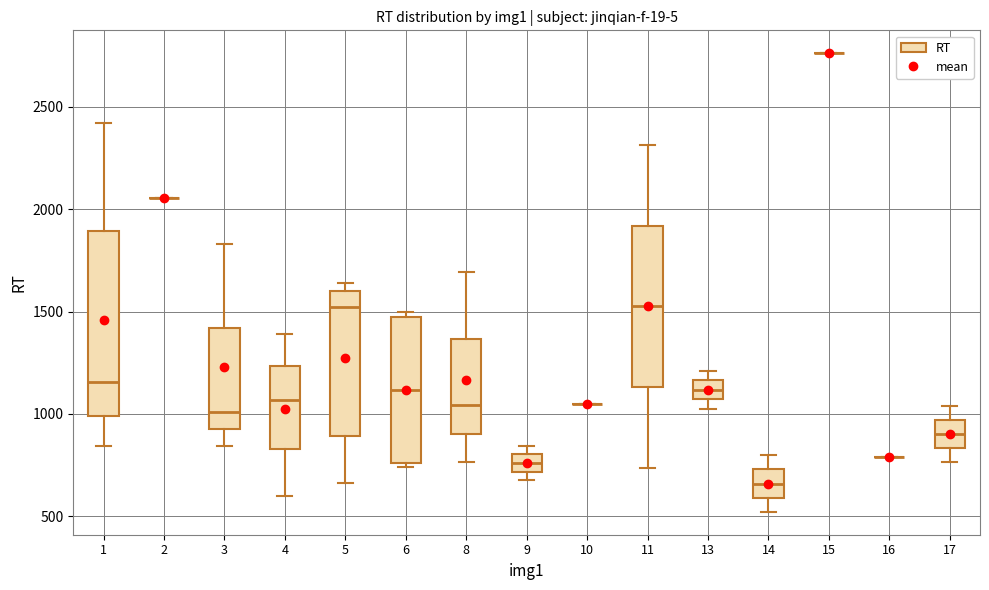

Comparing the boxes themselves (not the whiskers), which one is the tallest?

1